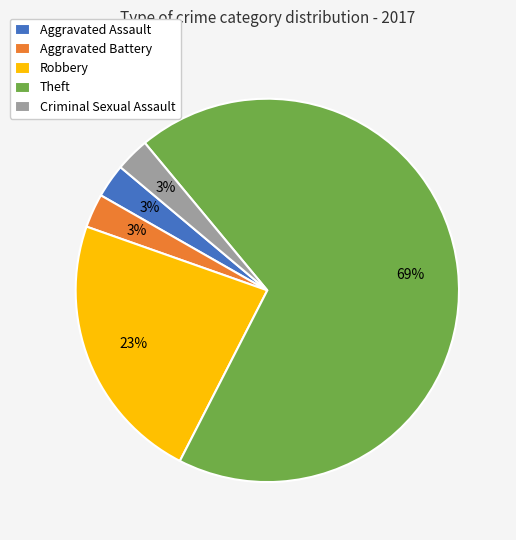

Which category accounts for the majority?

Theft